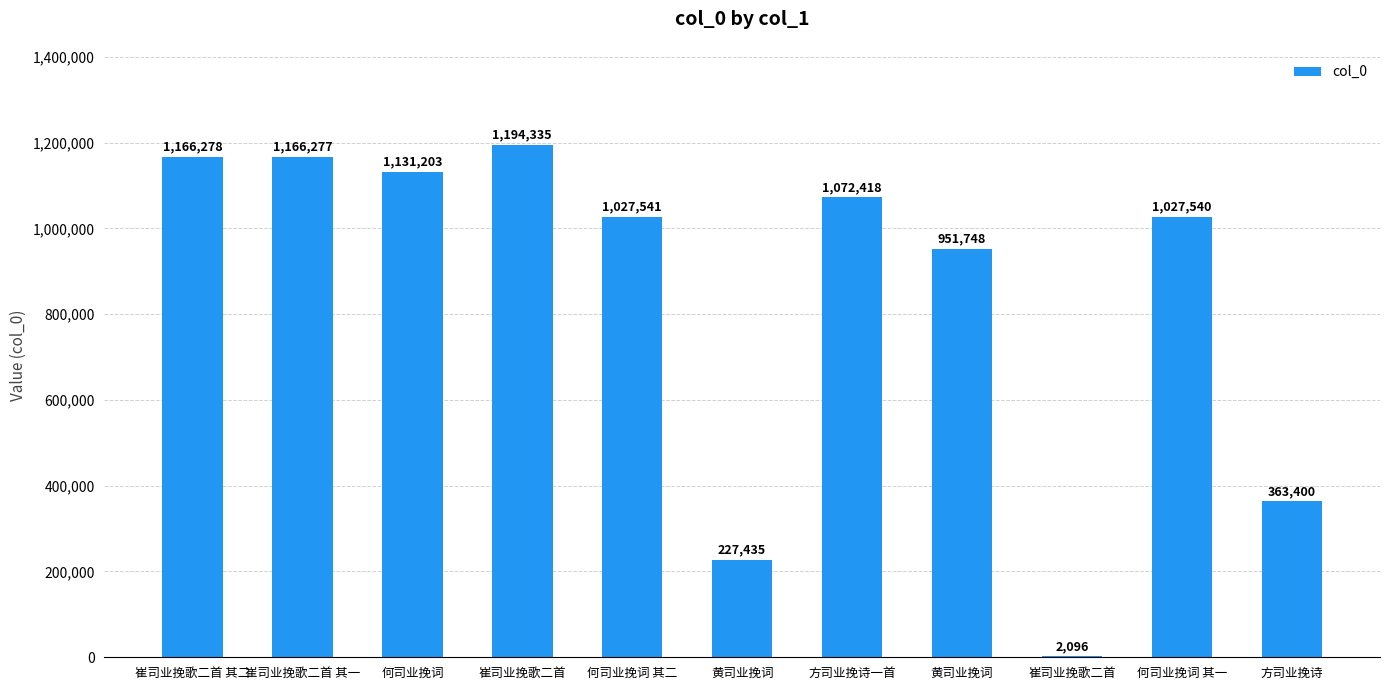

What is the smallest value displayed?

2096